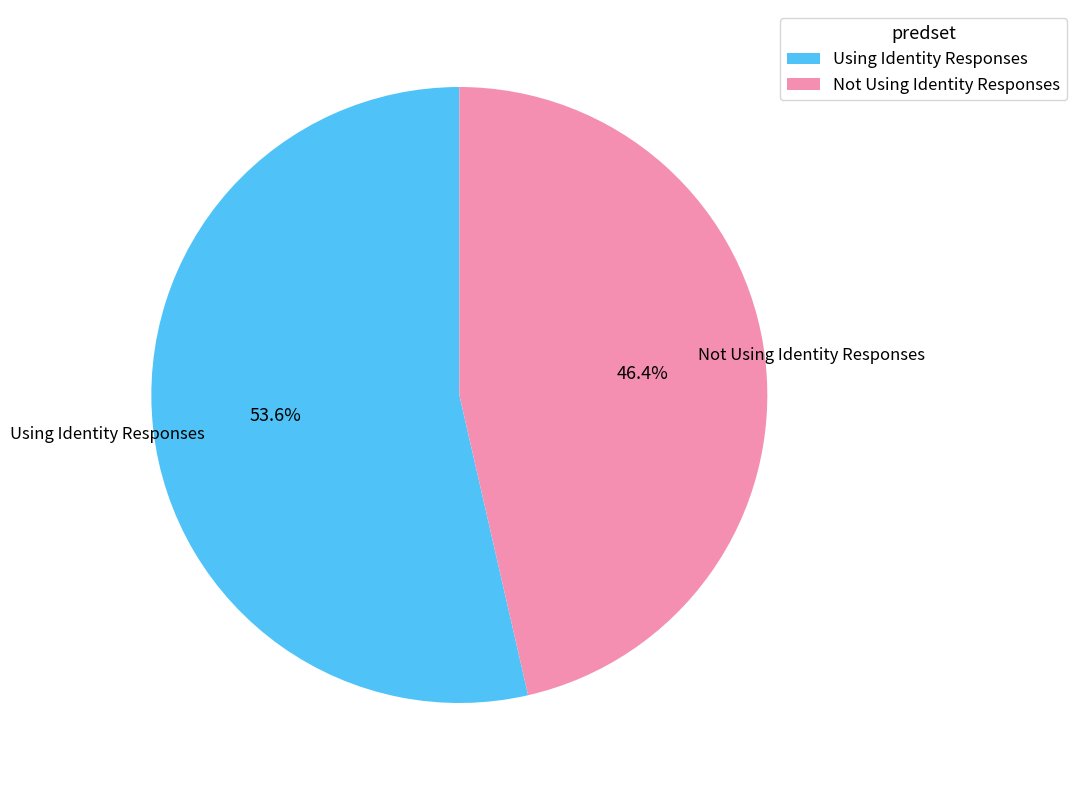

Count the number of slices in the pie.

2